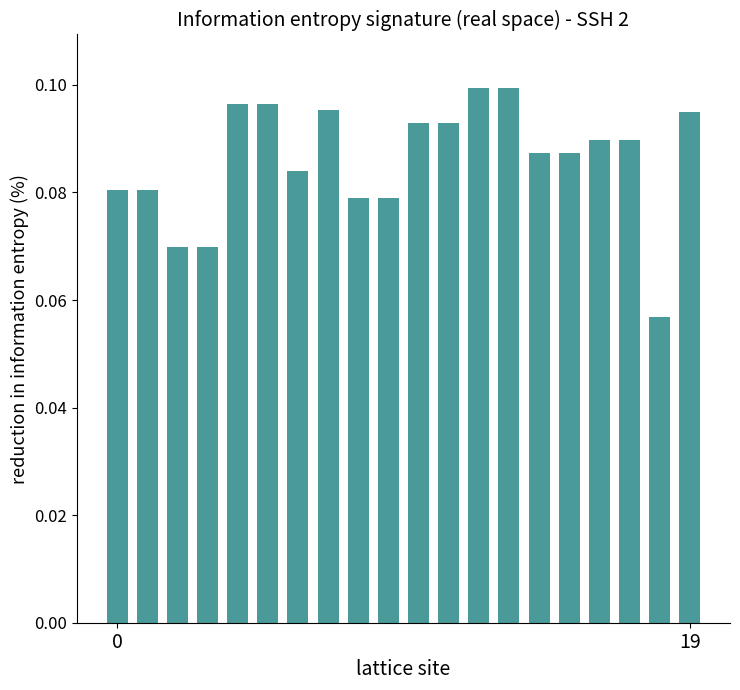

Count the number of data series in this chart.

1